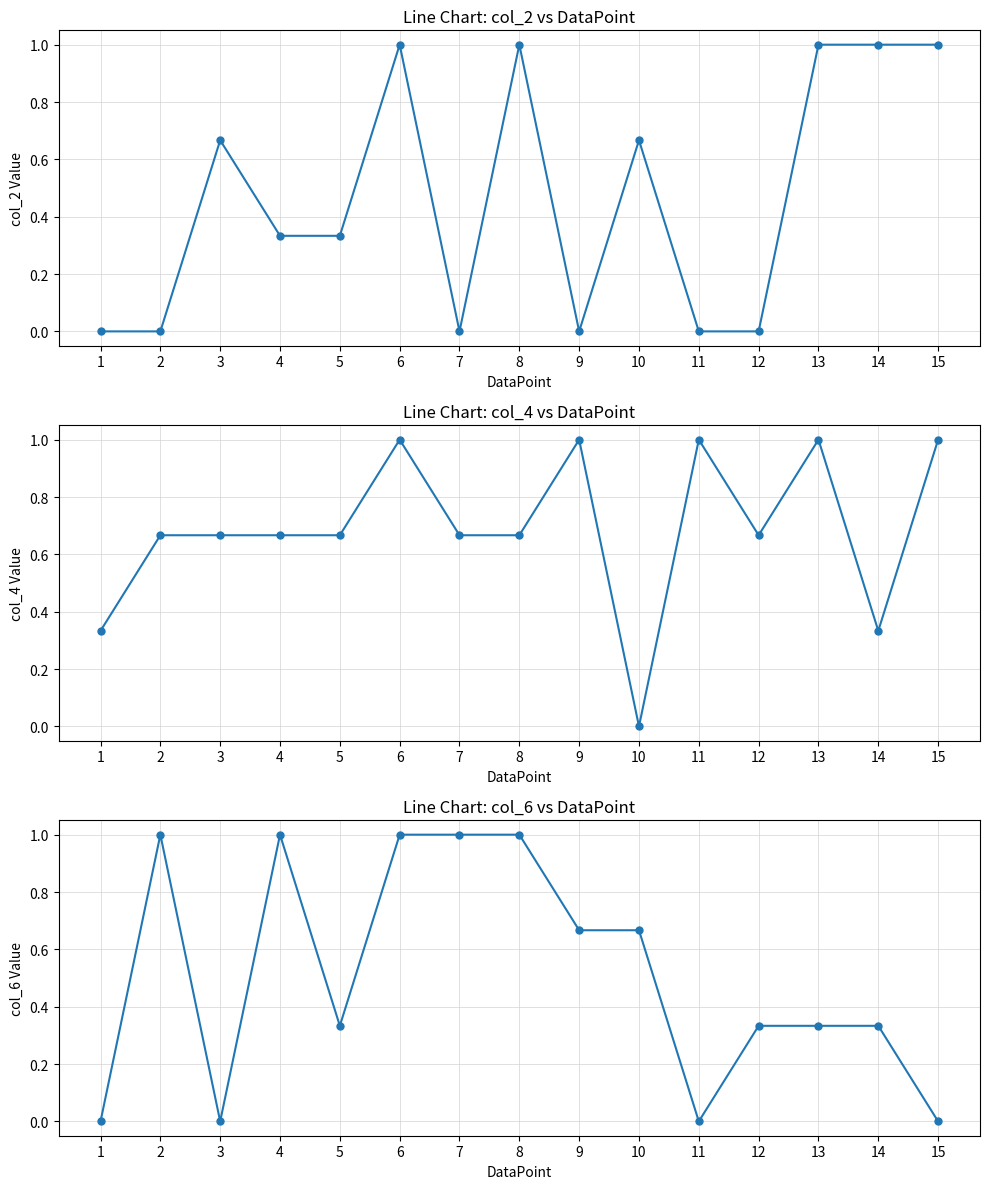

At which category is the sum across all series the highest?

6